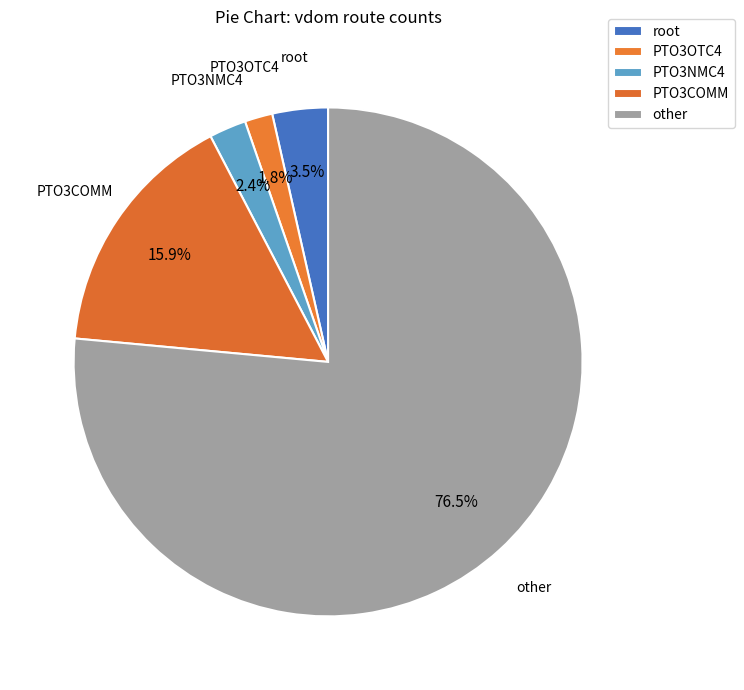

What percentage is the other slice, to the nearest percent?

76%